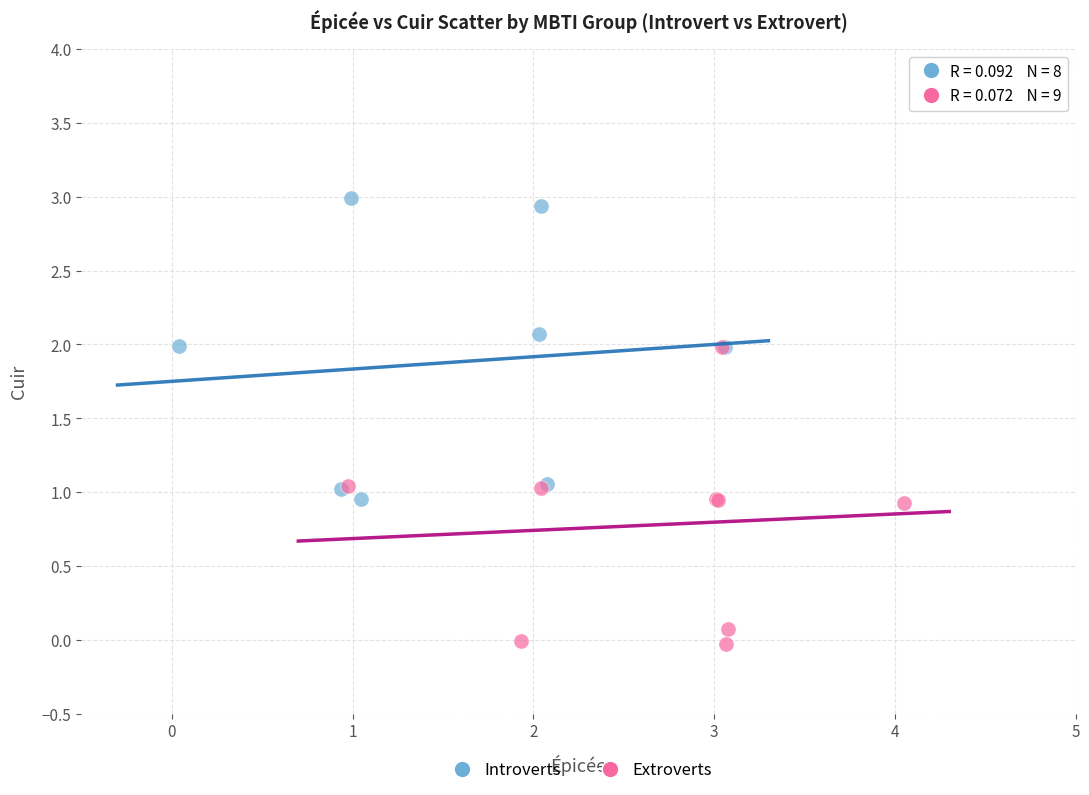

Which series contains the lowest Y value?

Extroverts